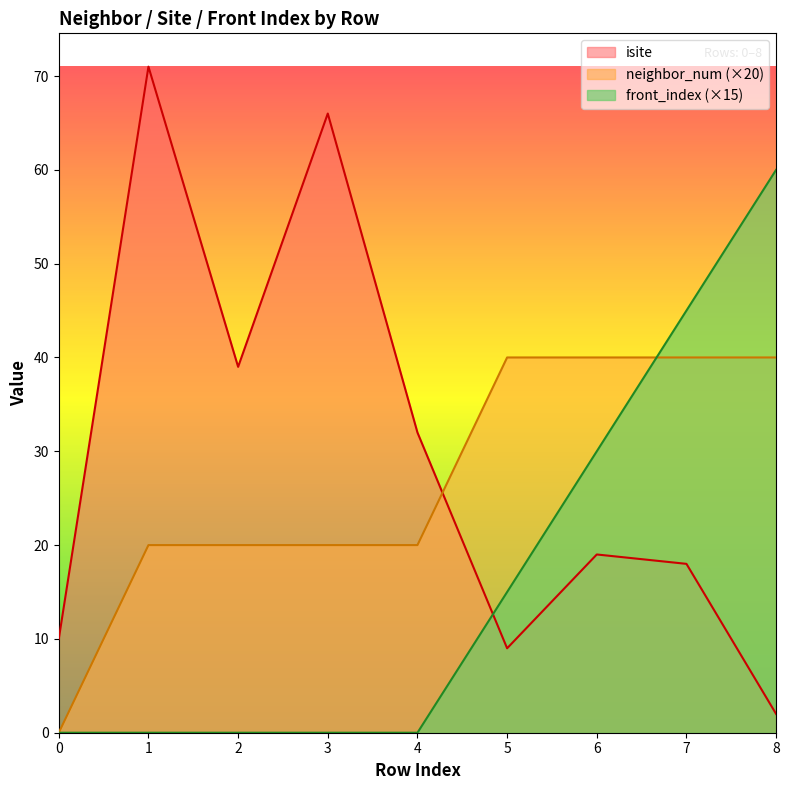

What is the highest value of the isite series?

71